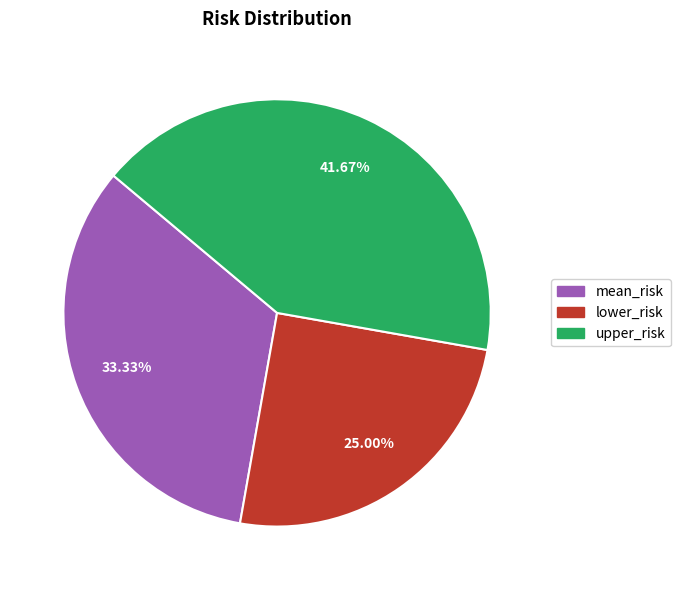

Rank the categories by value from lowest to highest.

lower_risk, mean_risk, upper_risk